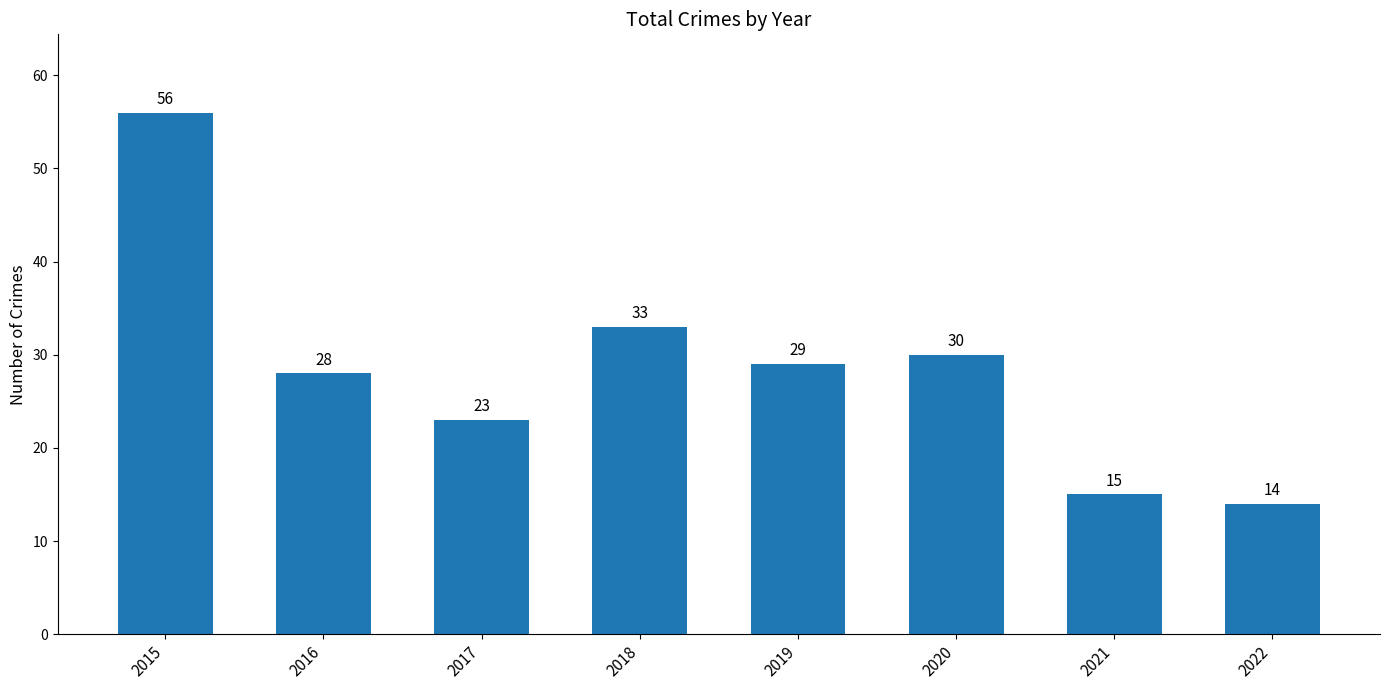

Rank the categories by value from lowest to highest.

2022, 2021, 2017, 2016, 2019, 2020, 2018, 2015